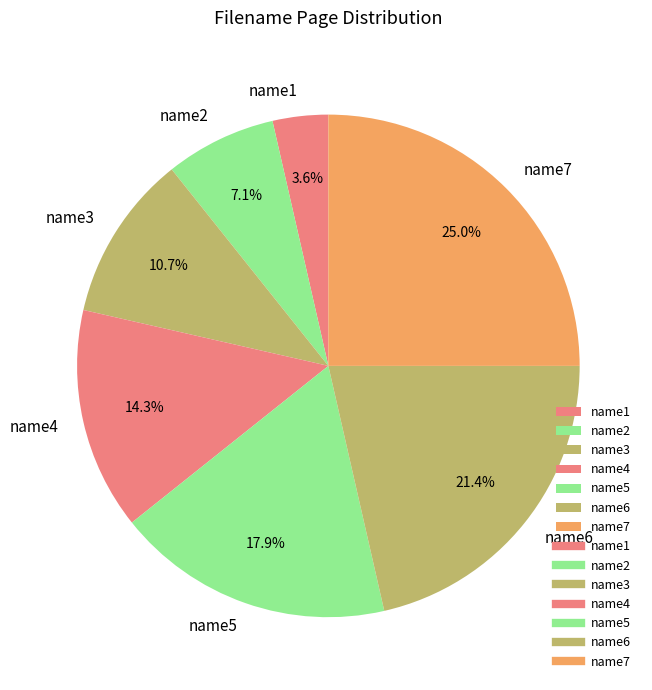

Which has a higher value, name3 or name6?

name6